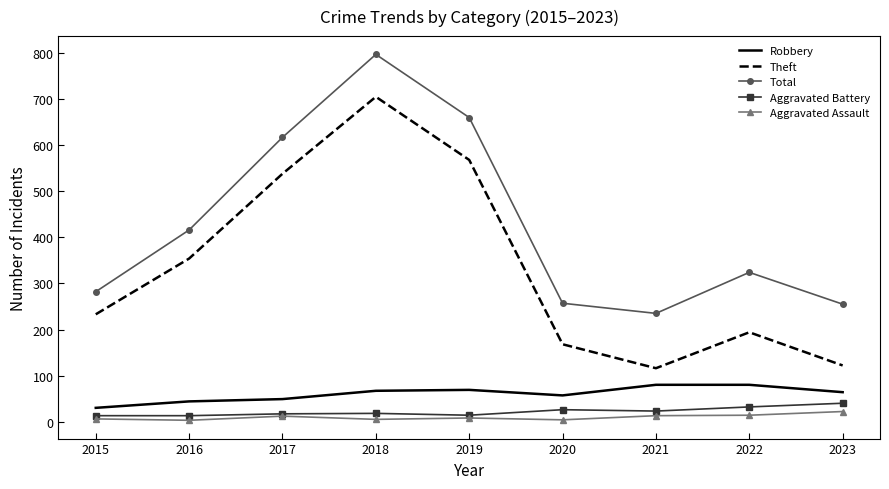

True or false: Theft and Aggravated Assault cross at least once.

False